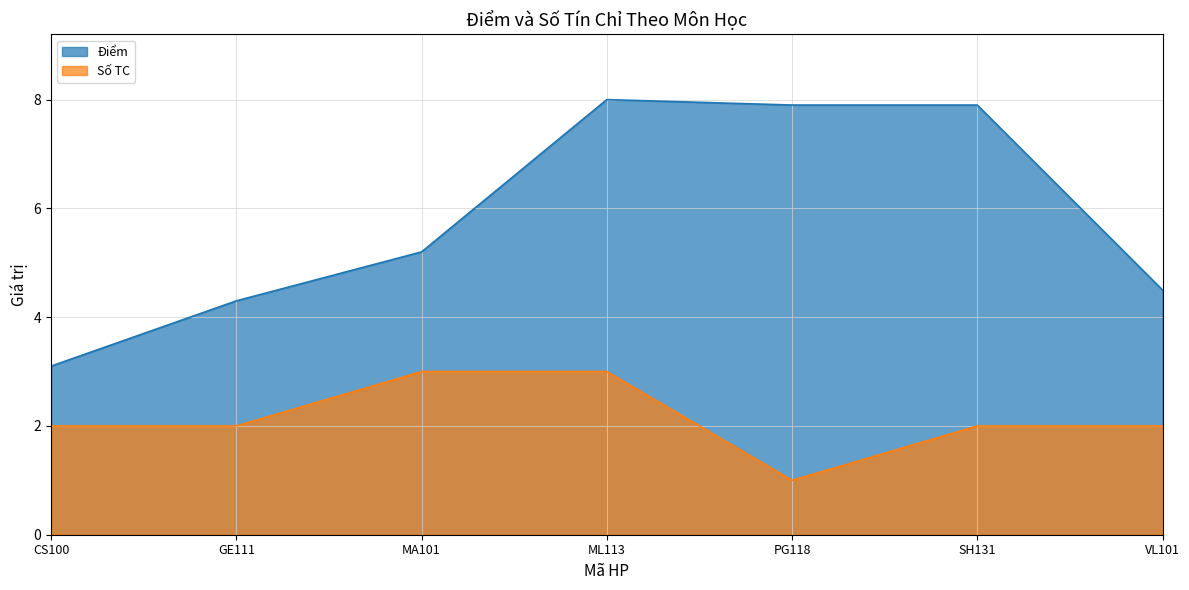

Is the value of Số TC at VL101 greater than the value of Điểm at VL101?

No